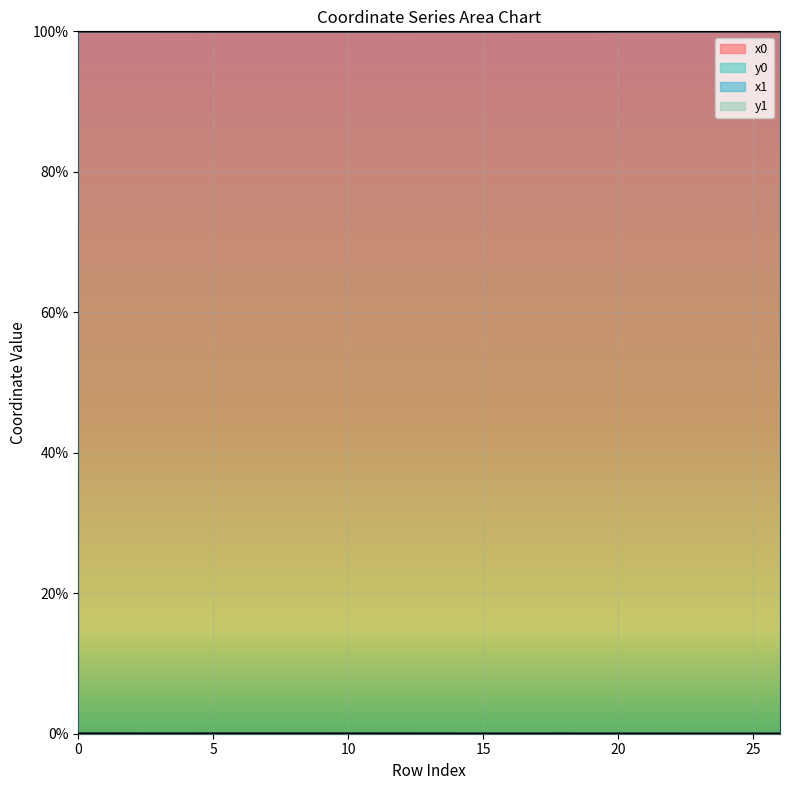

Which series ends up on top after the final intersection of y0 and y1?

y1